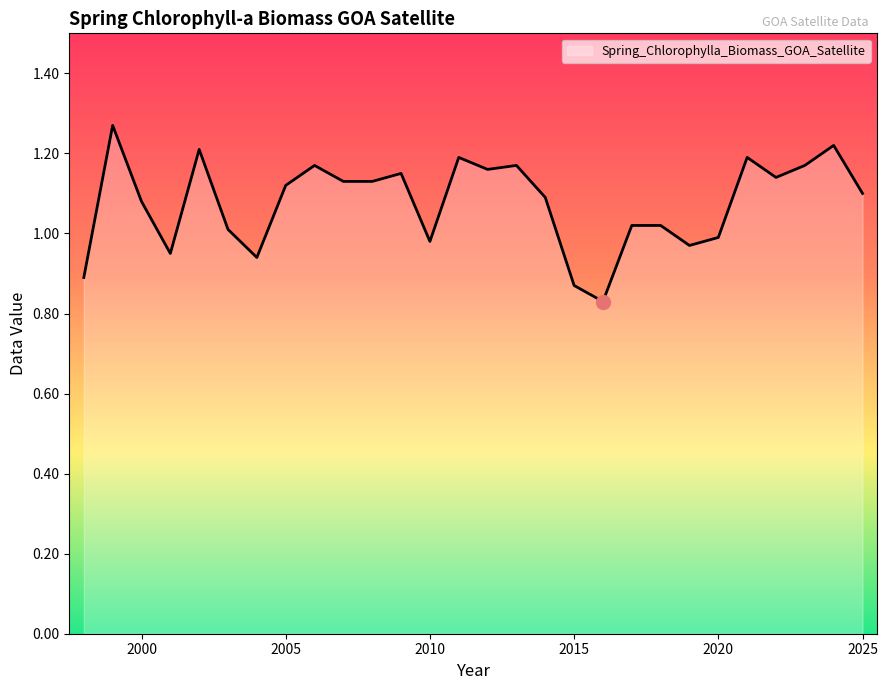

Where does the data first go above 1?

1999